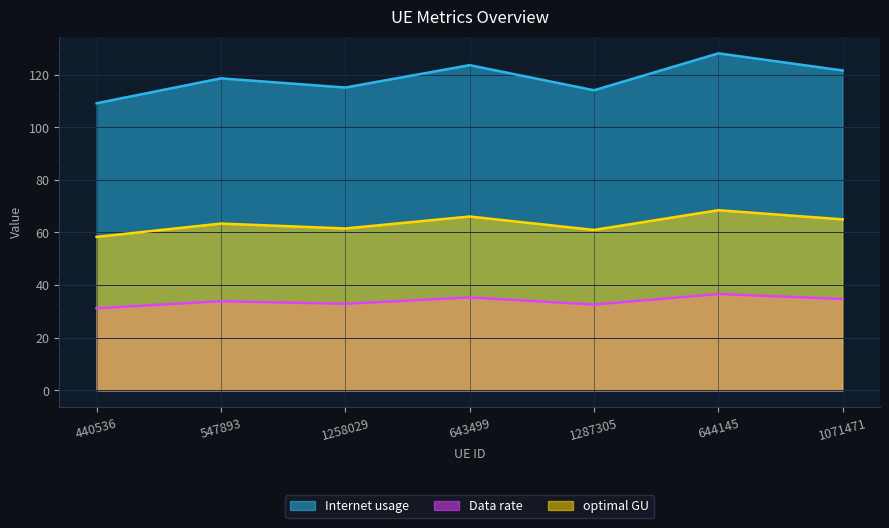

True or false: Internet usage has more than 1 interior local peaks.

True